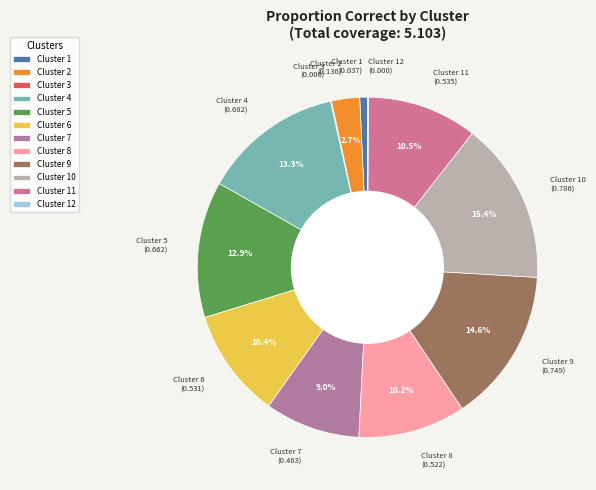

What is the largest slice in the pie chart?

Cluster 10